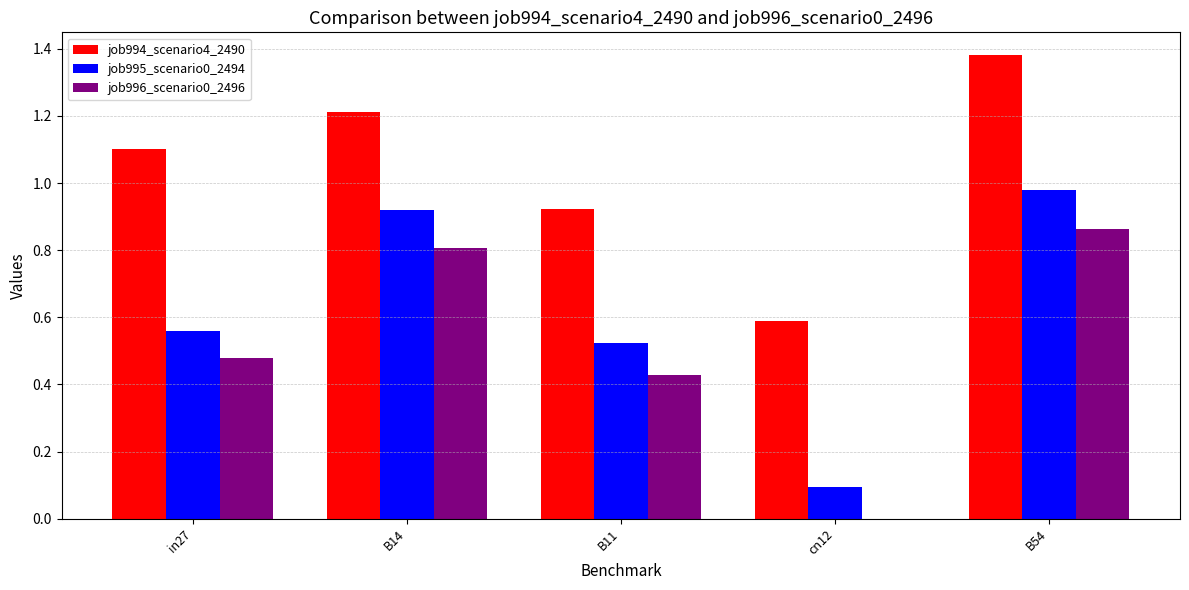

Between in27 and B11, which series saw the biggest shift?

job994_scenario4_2490